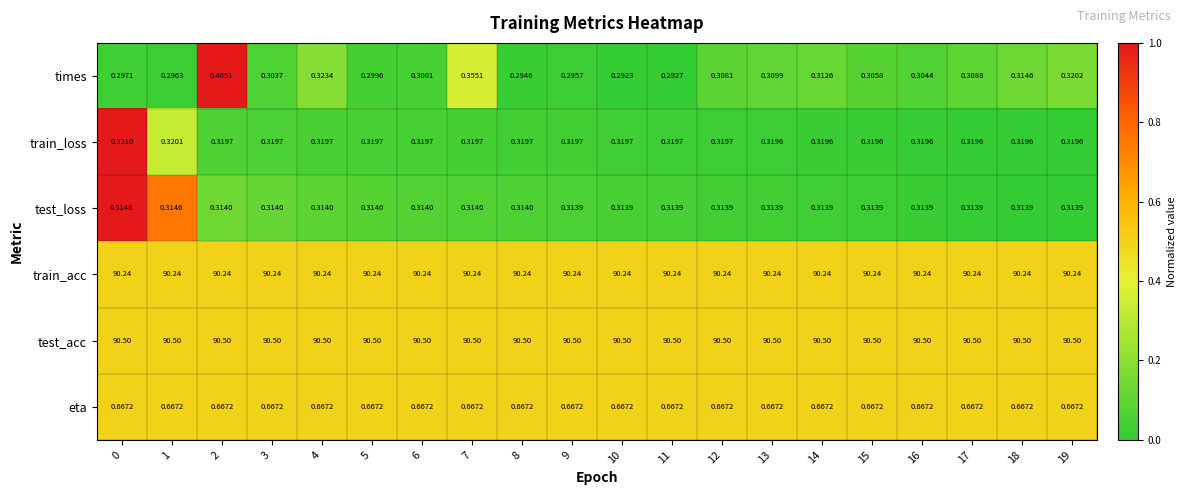

Rank the series at 13 from lowest to highest value.

times, test_loss, train_loss, eta, train_acc, test_acc